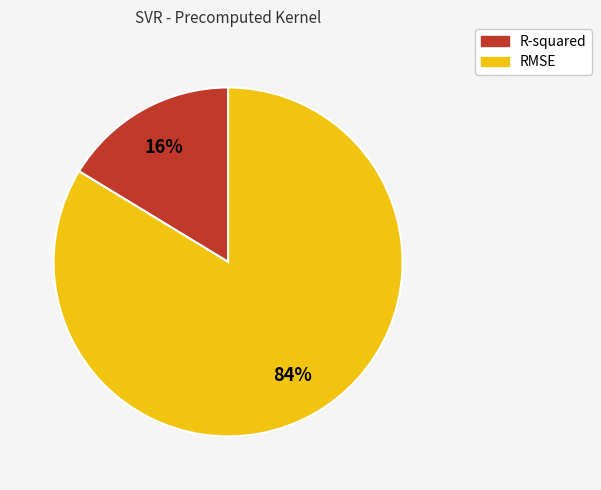

Combined, do RMSE and R-squared account for over 50%?

Yes